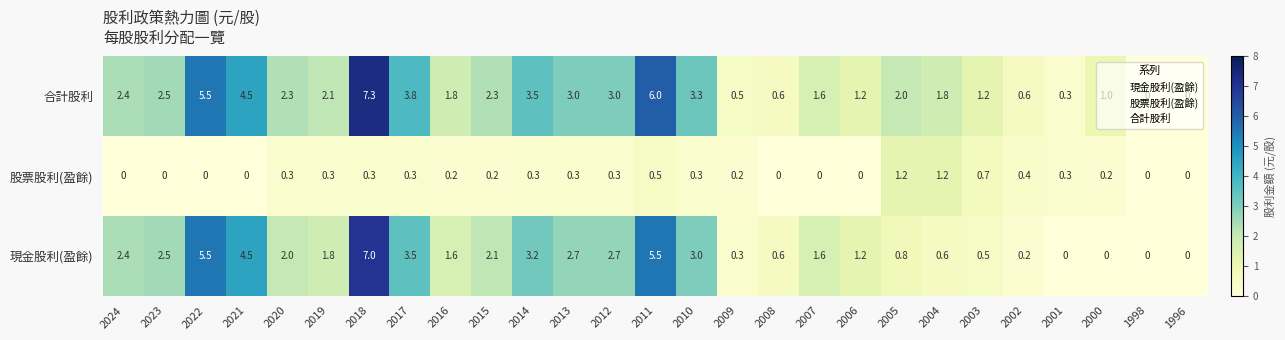

Which series changed the most between 2006 and 2001?

現金股利(盈餘)